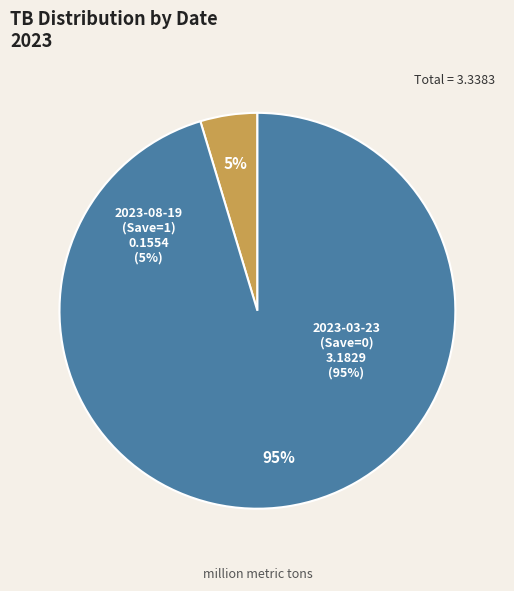

Between 2023-08-19 (Save=1) and 2023-03-23 (Save=0), which is larger?

2023-03-23 (Save=0)